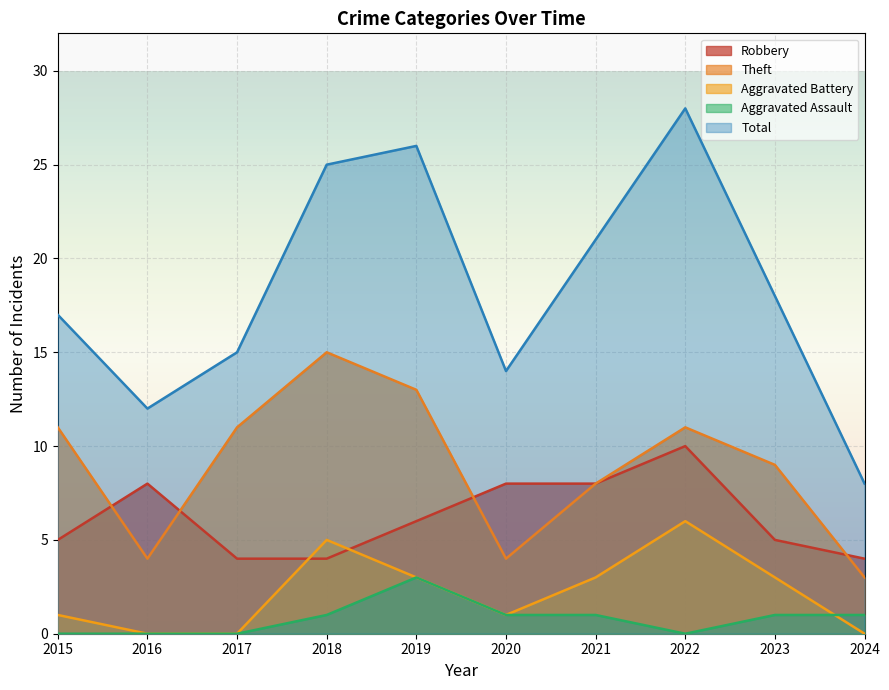

What is the average value of the Aggravated Assault series?

1